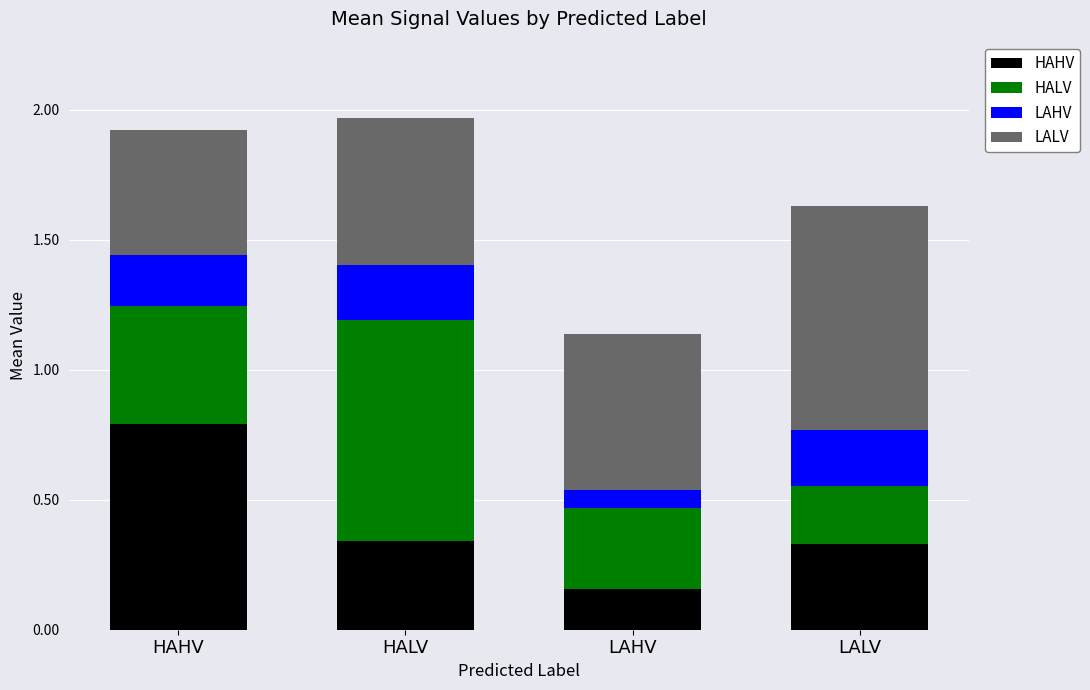

What is the difference between the maximum and minimum values in the HAHV series?

0.6